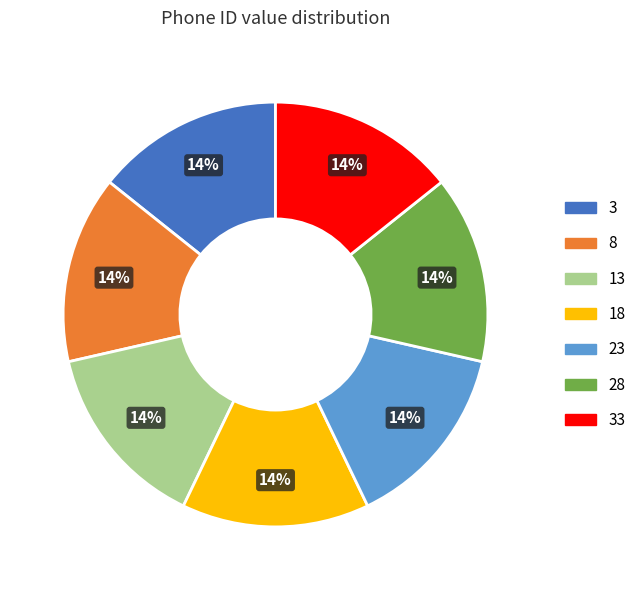

To the nearest percent, what is the average slice percentage?

14%